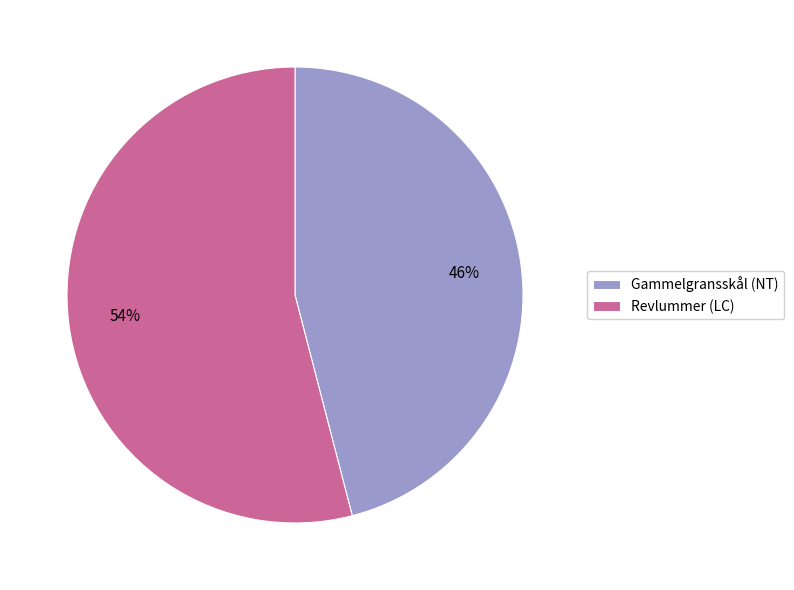

Rank the categories by value from highest to lowest.

Revlummer (LC), Gammelgransskål (NT)